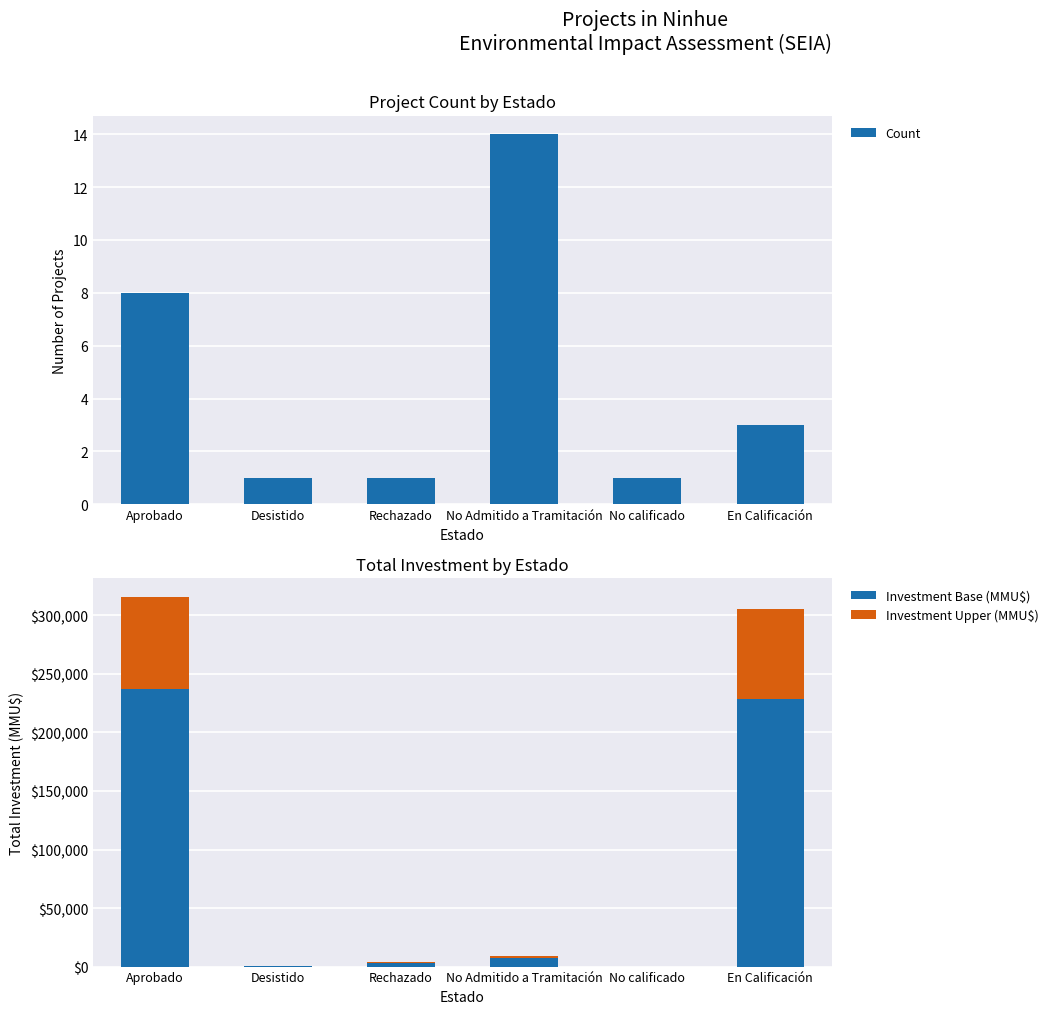

Is the value of Count at Aprobado greater than the value of Investment Upper (MMU$) at Rechazado?

No